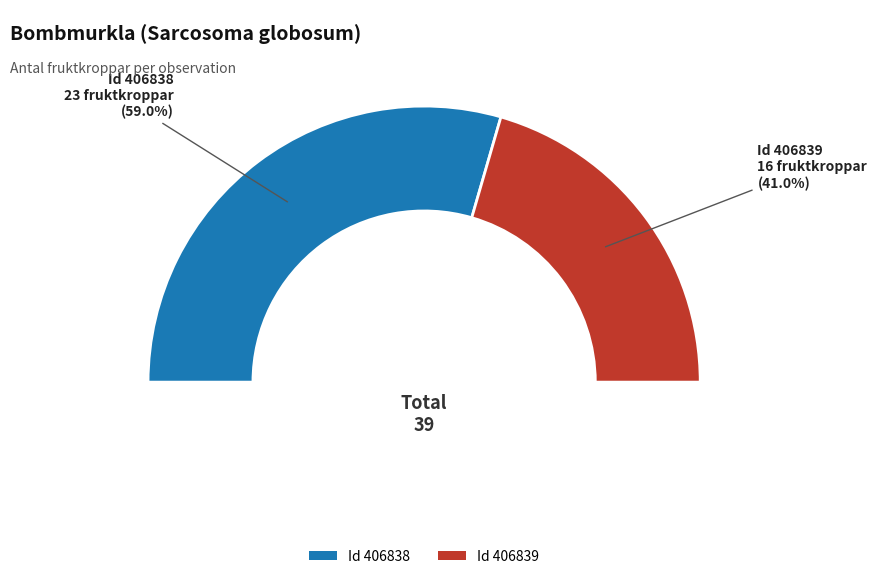

To the nearest percent, what is the difference between the largest and smallest slice percentages?

18%